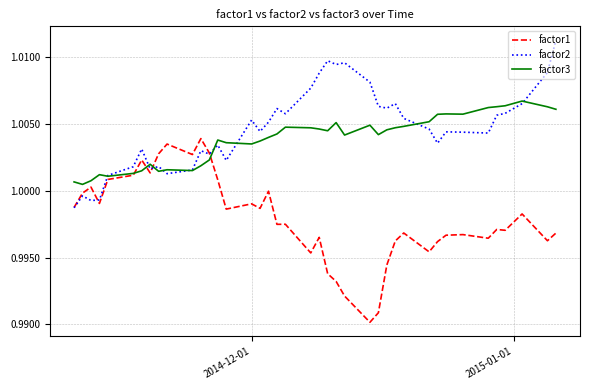

Which series has the widest spread of values?

factor1